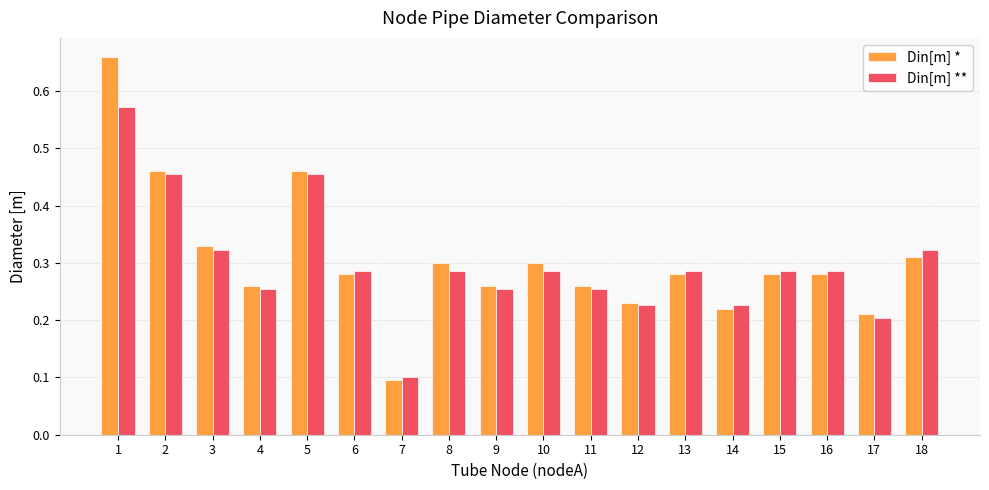

What are all the series names shown in the legend?

Din[m] *, Din[m] **